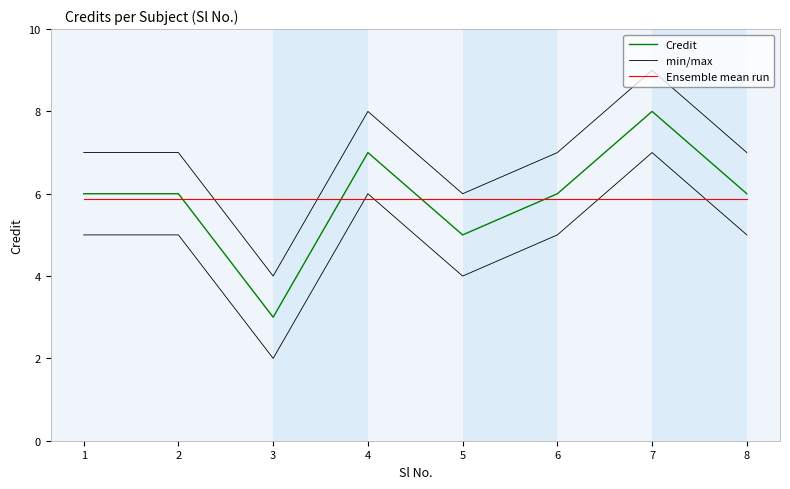

Which label corresponds to the largest value in the chart?

7